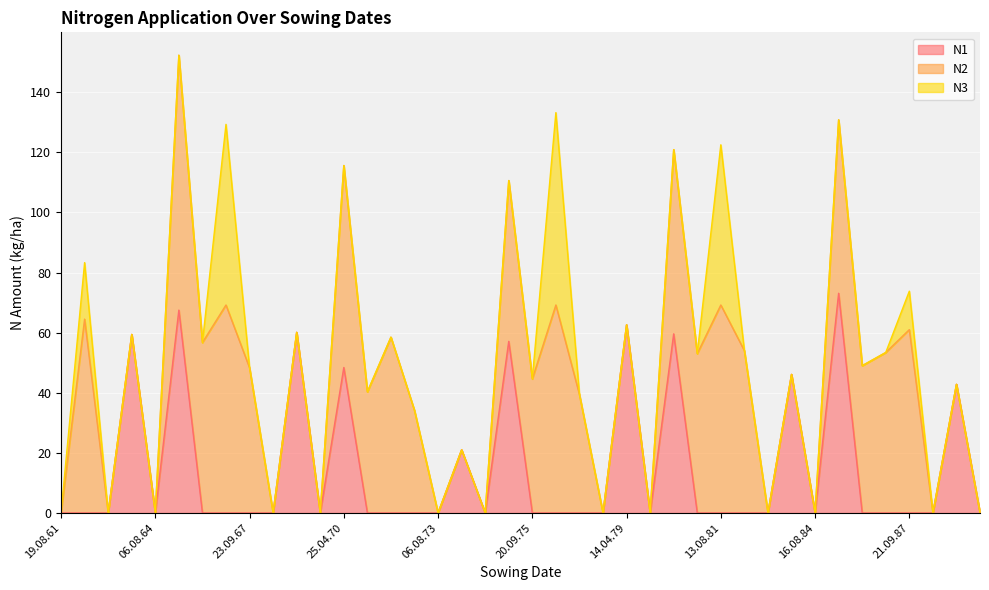

Reading left to right, extract all data points from this chart.

N1: 19.08.61=0.0	18.09.62=0.0	19.08.63=0.0	18.04.64=59.4	06.08.64=0.0	17.04.65=67.5	20.09.65=0.0	11.08.66=0.0	23.09.67=0.0	06.08.68=0.0	07.04.69=60.1	06.08.69=0.0	25.04.70=48.4	20.09.70=0.0	14.08.71=0.0	18.09.72=0.0	06.08.73=0.0	20.03.74=21.0	06.08.74=0.0	06.04.75=57.1	20.09.75=0.0	10.08.76=0.0	24.09.77=0.0	06.08.78=0.0	14.04.79=62.6	06.08.79=0.0	16.04.80=59.6	20.09.80=0.0	13.08.81=0.0	26.09.82=0.0	10.08.83=0.0	10.04.84=46.1	16.08.84=0.0	05.04.85=73.1	20.09.85=0.0	16.08.86=0.0	21.09.87=0.0	07.08.88=0.0	27.03.89=42.8	06.08.89=0.0
N2: 19.08.61=0.0	18.09.62=64.5	19.08.63=0.0	18.04.64=0.0	06.08.64=0.0	17.04.65=84.8	20.09.65=56.7	11.08.66=69.2	23.09.67=48.3	06.08.68=0.0	07.04.69=0.0	06.08.69=0.0	25.04.70=67.2	20.09.70=40.3	14.08.71=58.5	18.09.72=34.1	06.08.73=0.0	20.03.74=0.0	06.08.74=0.0	06.04.75=53.5	20.09.75=44.6	10.08.76=69.2	24.09.77=39.4	06.08.78=0.0	14.04.79=0.0	06.08.79=0.0	16.04.80=61.3	20.09.80=53.0	13.08.81=69.2	26.09.82=54.0	10.08.83=0.0	10.04.84=0.0	16.08.84=0.0	05.04.85=57.7	20.09.85=49.0	16.08.86=53.4	21.09.87=61.0	07.08.88=0.0	27.03.89=0.0	06.08.89=0.0
N3: 19.08.61=0.0	18.09.62=18.8	19.08.63=0.0	18.04.64=0.0	06.08.64=0.0	17.04.65=0.0	20.09.65=0.0	11.08.66=60.1	23.09.67=0.0	06.08.68=0.0	07.04.69=0.0	06.08.69=0.0	25.04.70=0.0	20.09.70=0.0	14.08.71=0.0	18.09.72=0.0	06.08.73=0.0	20.03.74=0.0	06.08.74=0.0	06.04.75=0.0	20.09.75=0.0	10.08.76=64.0	24.09.77=0.0	06.08.78=0.0	14.04.79=0.0	06.08.79=0.0	16.04.80=0.0	20.09.80=0.0	13.08.81=53.3	26.09.82=0.0	10.08.83=0.0	10.04.84=0.0	16.08.84=0.0	05.04.85=0.0	20.09.85=0.0	16.08.86=0.0	21.09.87=12.8	07.08.88=0.0	27.03.89=0.0	06.08.89=0.0